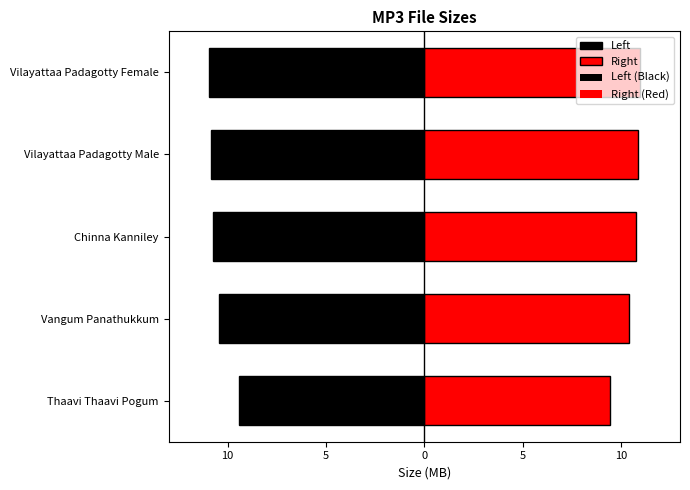

What is the minimum value shown in the chart?

9.4